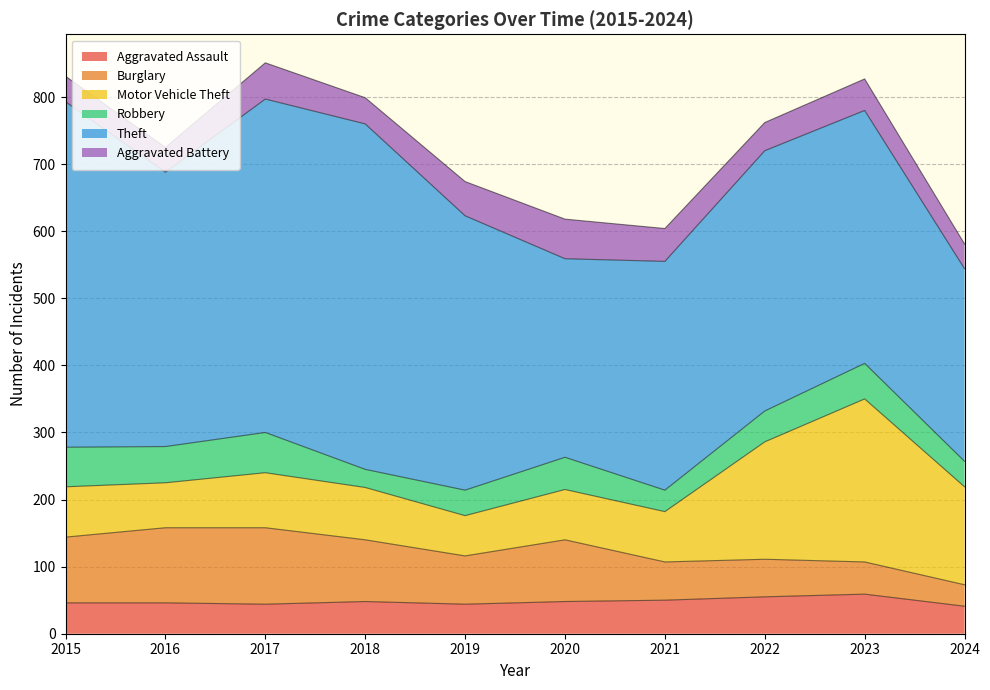

Which series has the largest range (max minus min)?

Theft